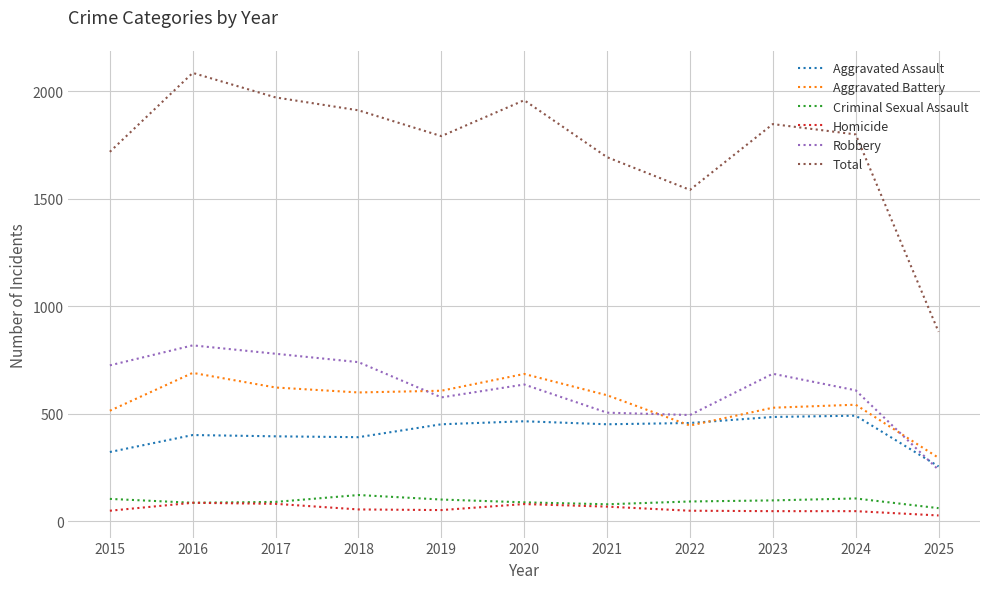

True or false: Aggravated Assault and Criminal Sexual Assault intersect in this chart.

False